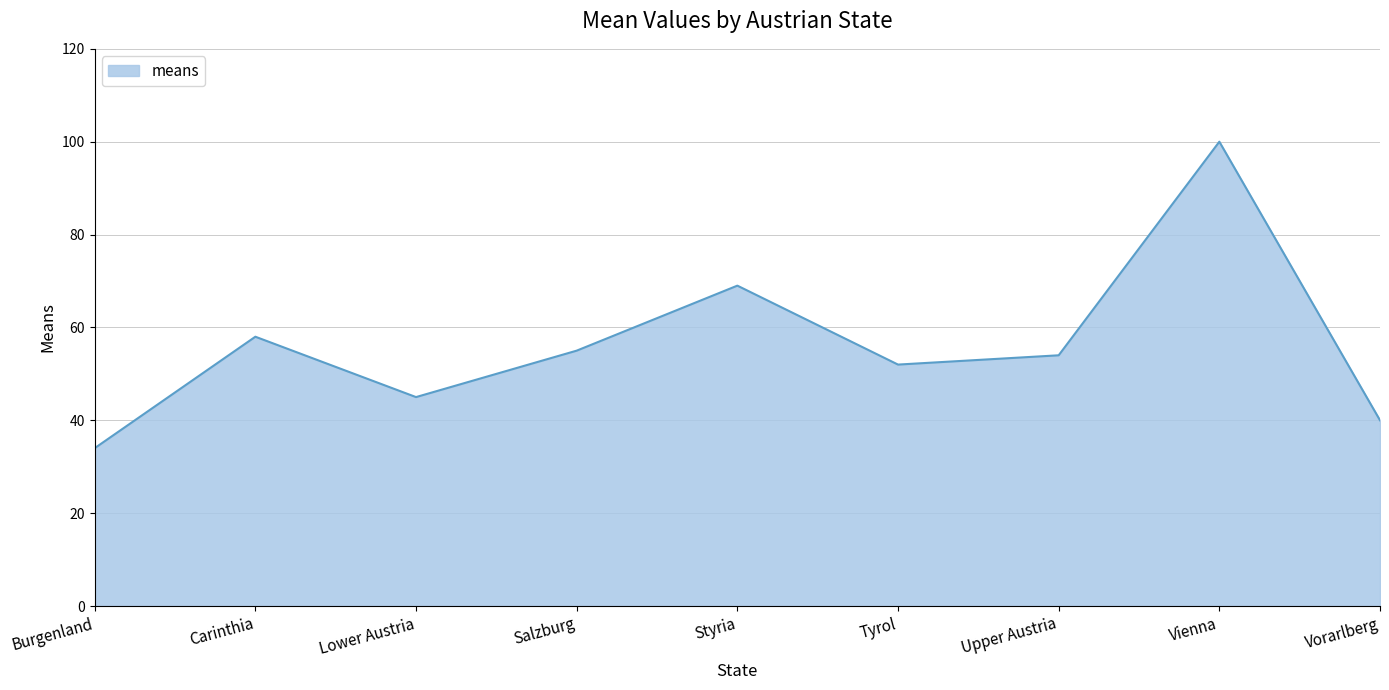

What is the change in value from Styria to Vorarlberg?

-29